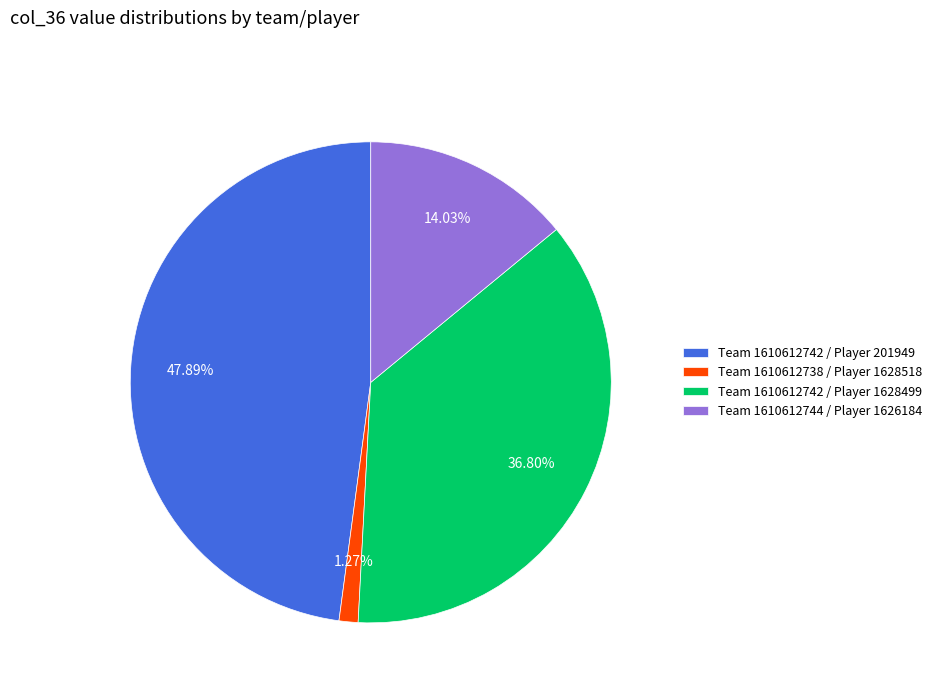

Between Team 1610612742 / Player 1628499 and Team 1610612744 / Player 1626184, which is larger?

Team 1610612742 / Player 1628499